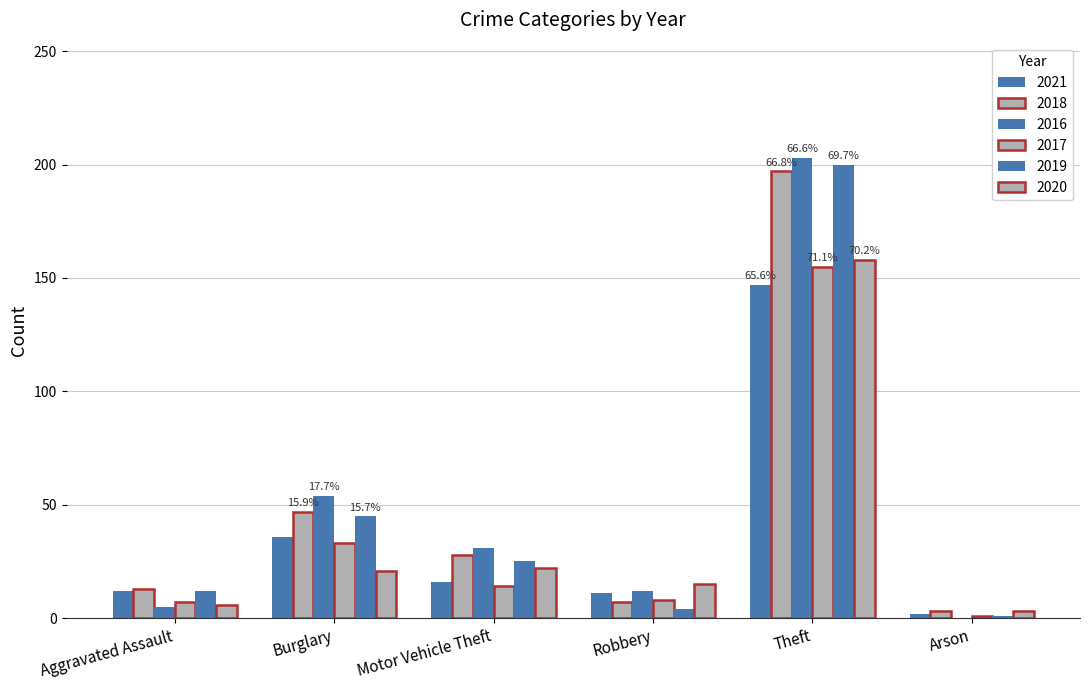

Is the value of 2017 at Arson greater than the value of 2016 at Robbery?

No